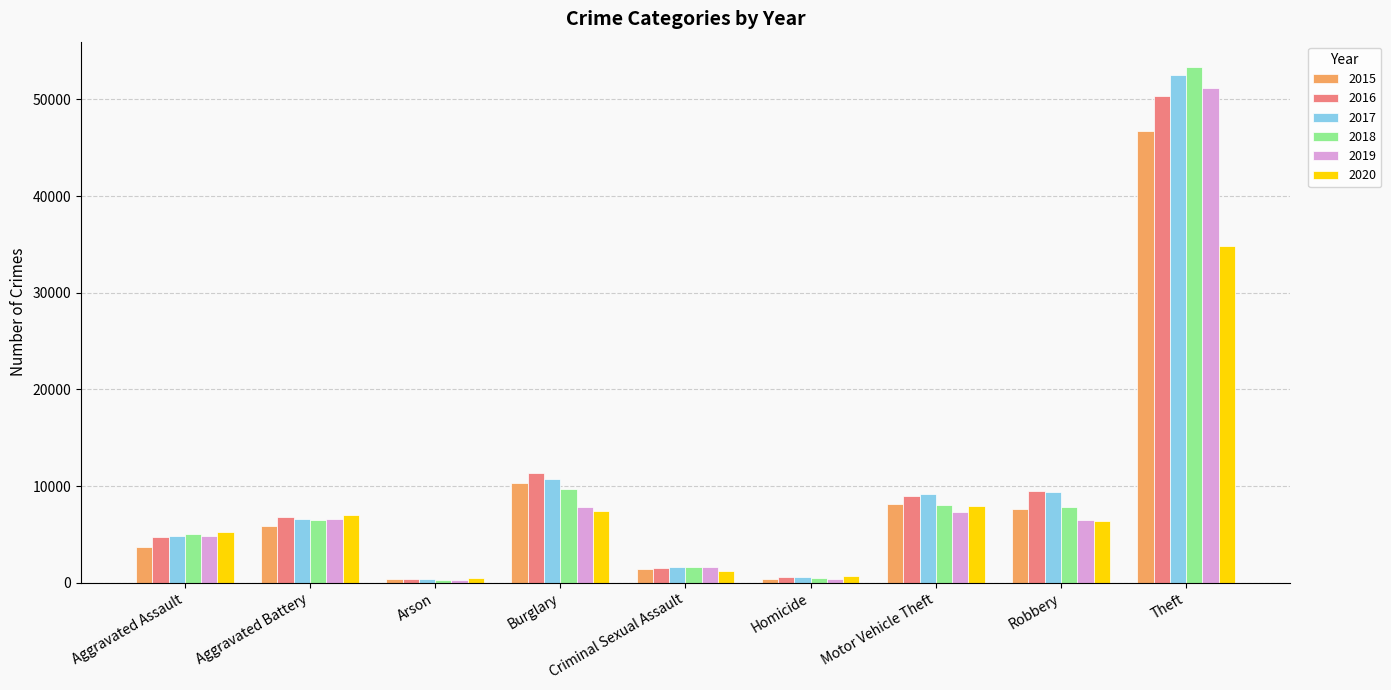

What is the difference between the 2015 values at Theft and Motor Vehicle Theft?

38673